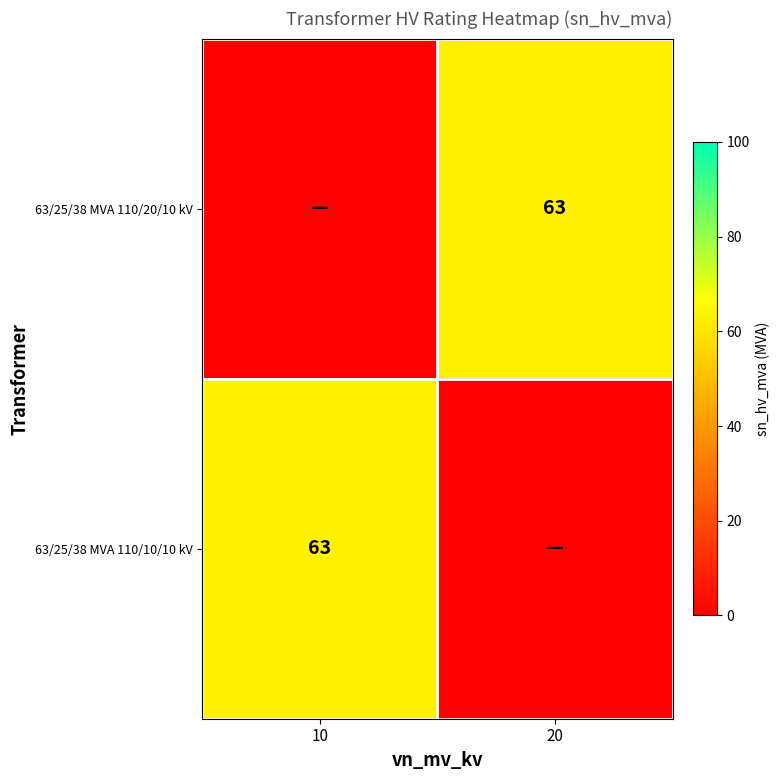

At which category is the sum across all series the highest?

10